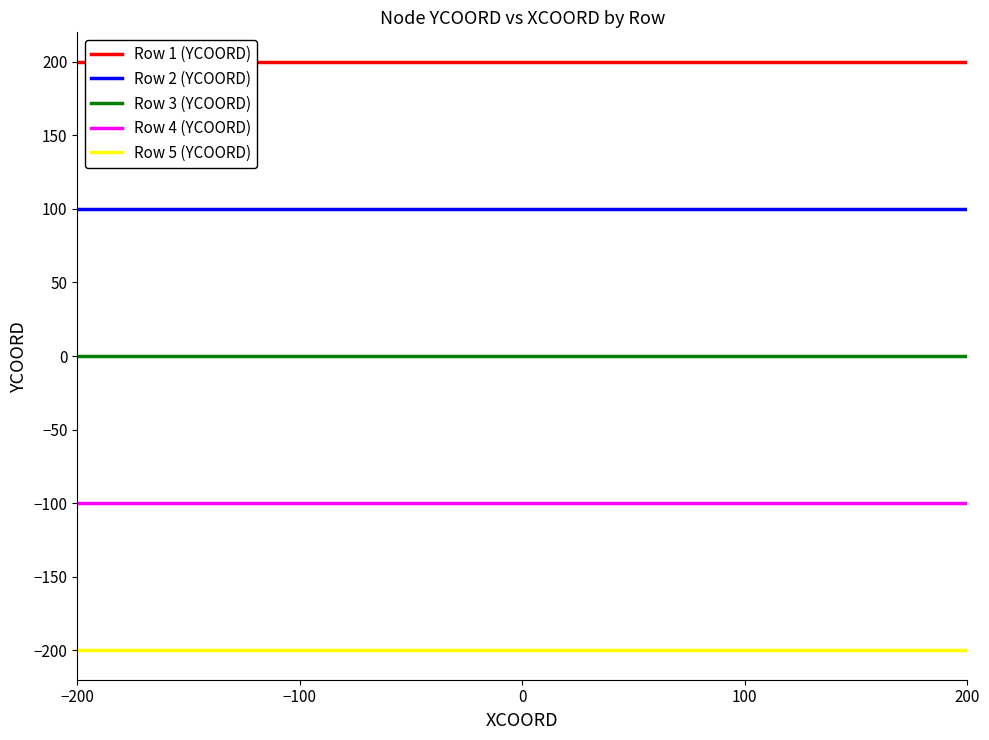

Rank the series by their maximum value, from lowest to highest.

Row 5 (YCOORD), Row 4 (YCOORD), Row 3 (YCOORD), Row 2 (YCOORD), Row 1 (YCOORD)